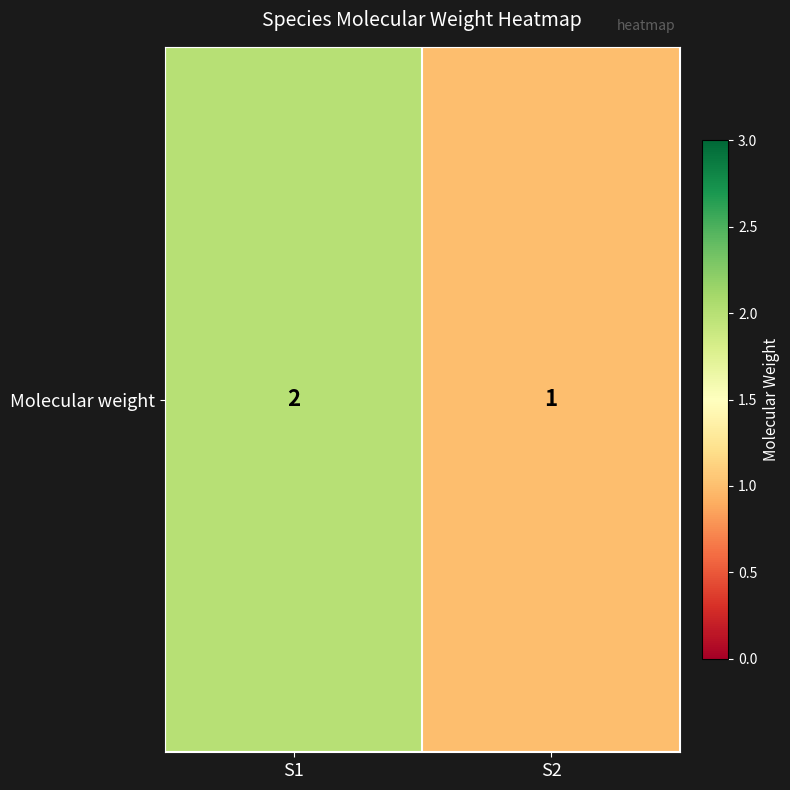

True or false: the data shows 1 at S2.

True